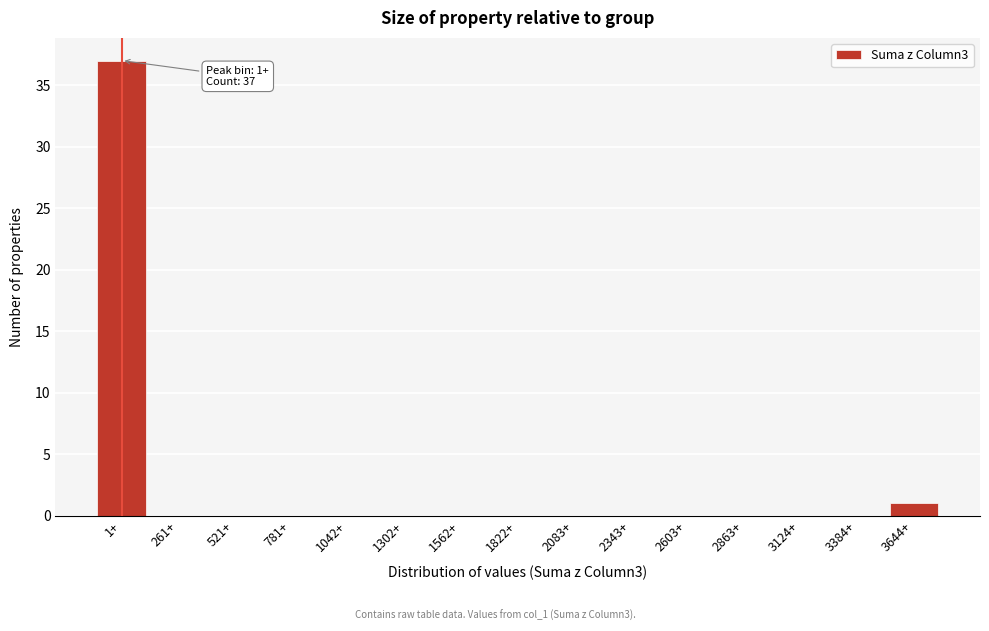

Reading right to left, extract all data points from this chart.

3644+=1	3384+=0	3124+=0	2863+=0	2603+=0	2343+=0	2083+=0	1822+=0	1562+=0	1302+=0	1042+=0	781+=0	521+=0	261+=0	1+=37